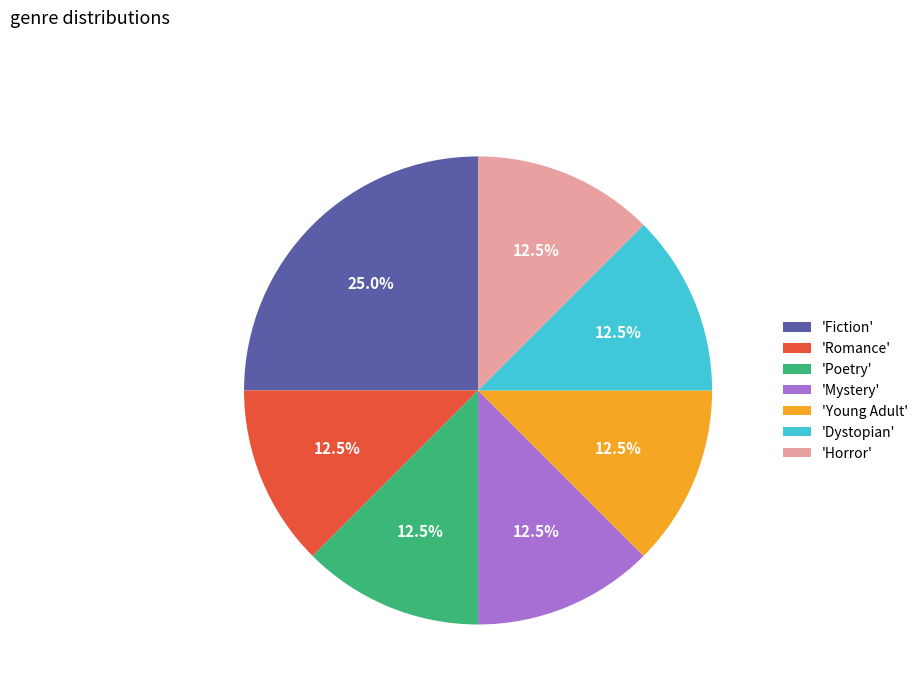

Combined, what portion of the pie is 'Dystopian' and 'Young Adult'?

25.0%